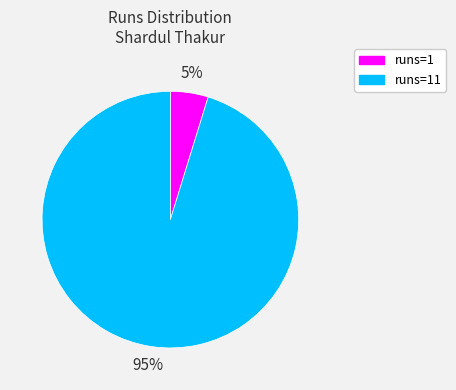

Does any single category account for the majority?

Yes